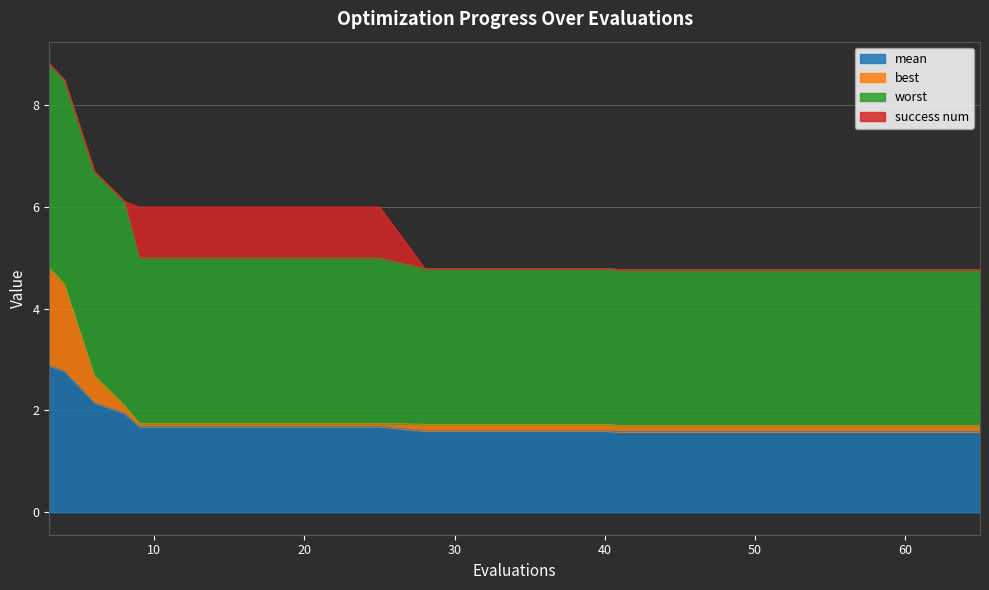

True or false: mean and best intersect in this chart.

False